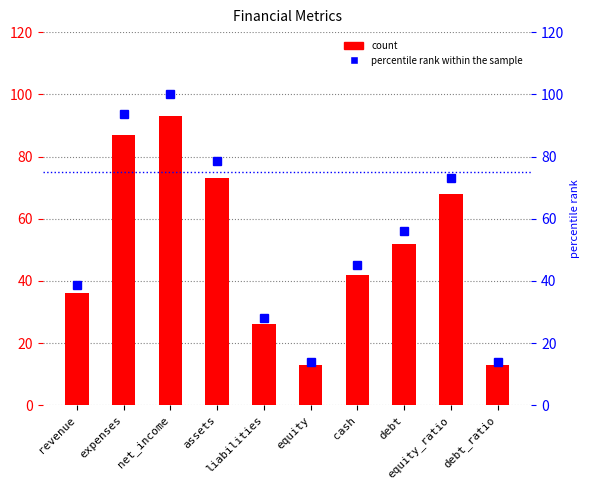

At which label does value first exceed 52?

expenses